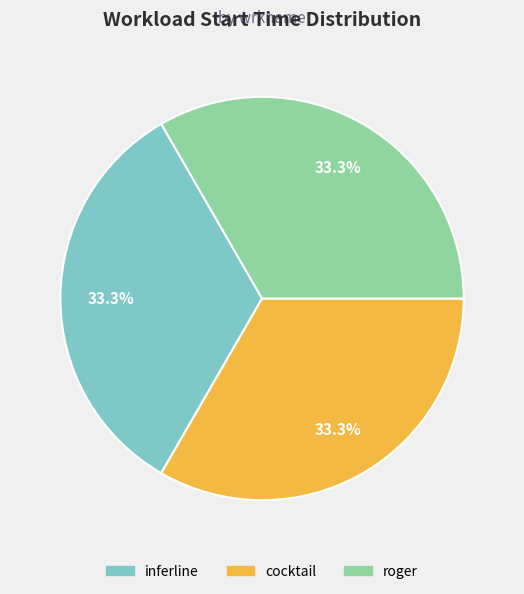

Approximately how many times larger is the value at inferline compared to roger?

1.0